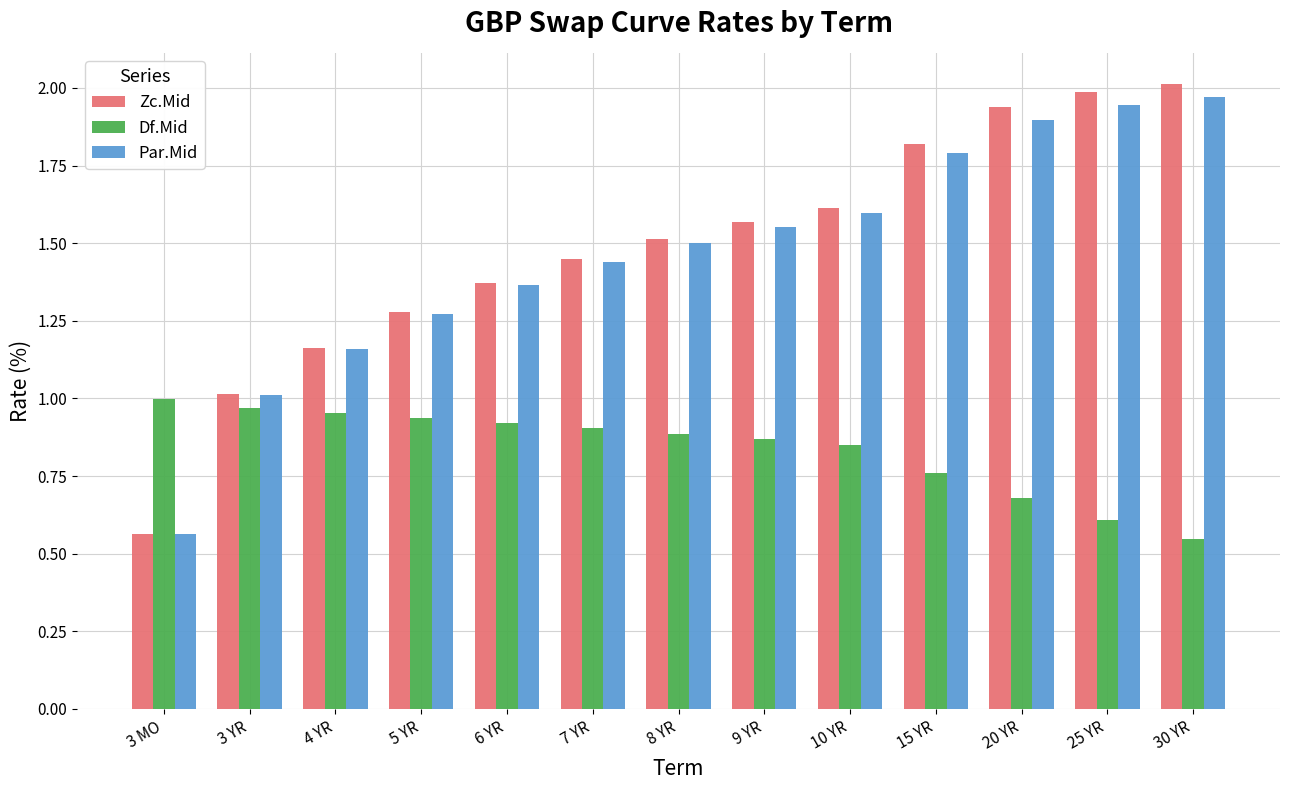

Between 3 YR and 20 YR, which series saw the biggest shift?

Zc.Mid